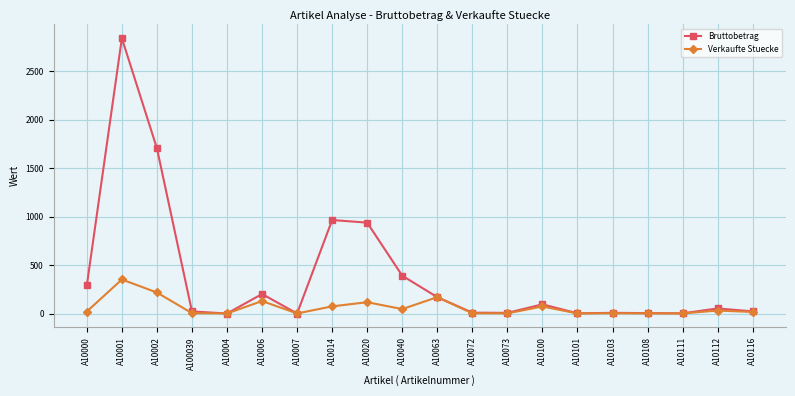

What is the sum of all Verkaufte Stuecke values?

1262.0